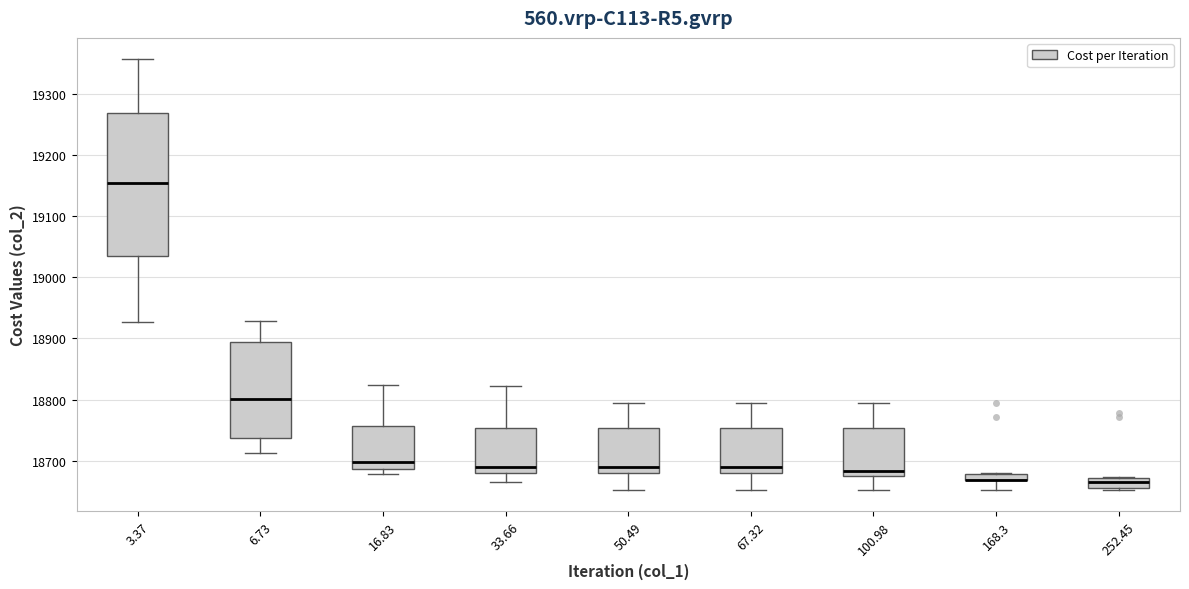

Which box is the tallest, from its lower edge to its upper edge?

3.37